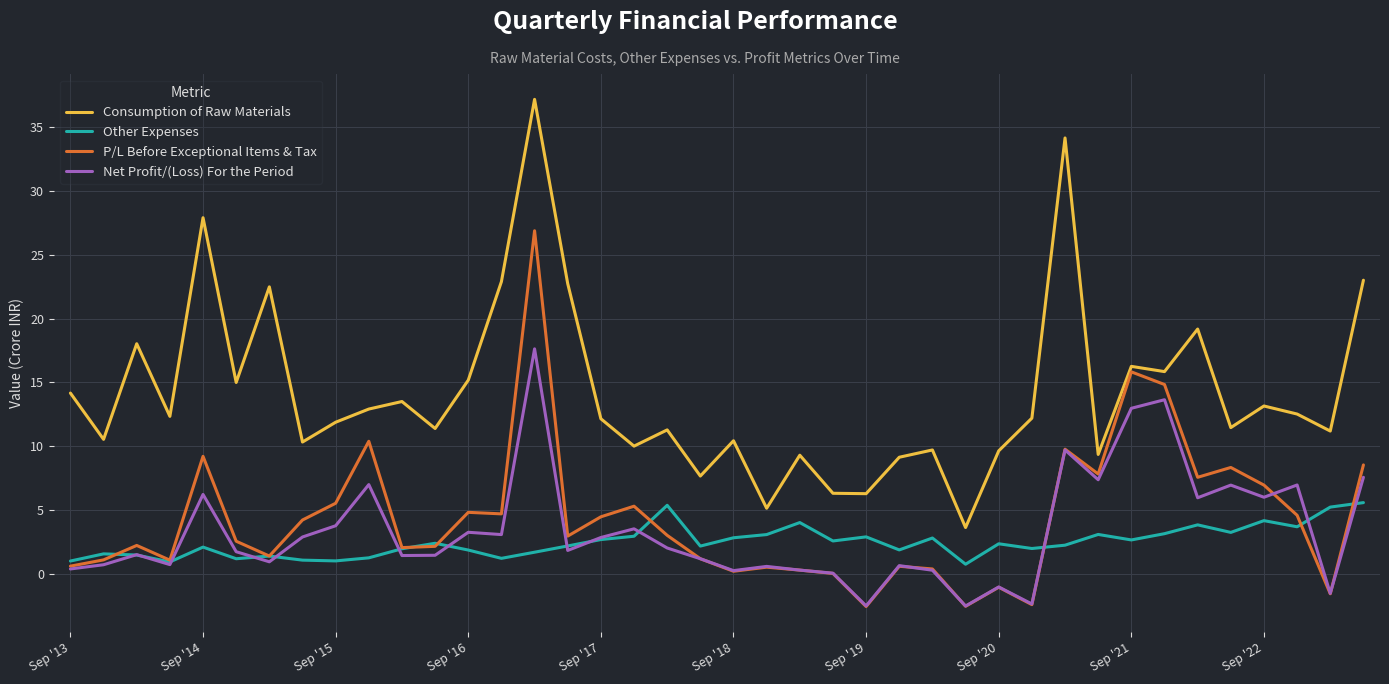

What is the minimum value shown in the chart?

-2.5